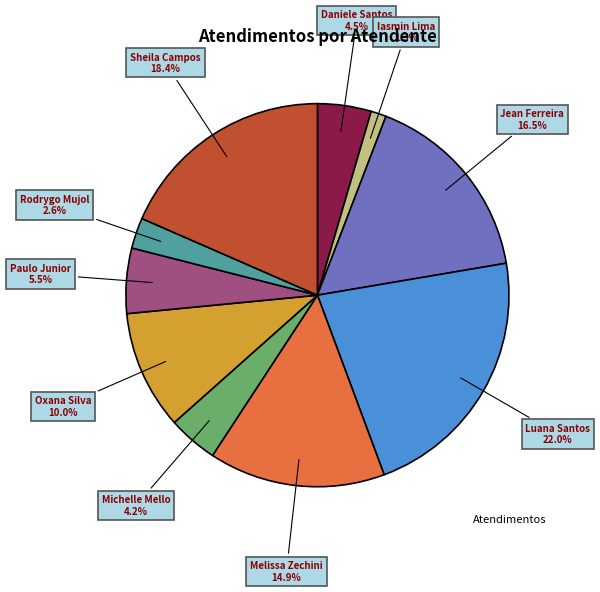

Is there a majority slice in this chart?

No